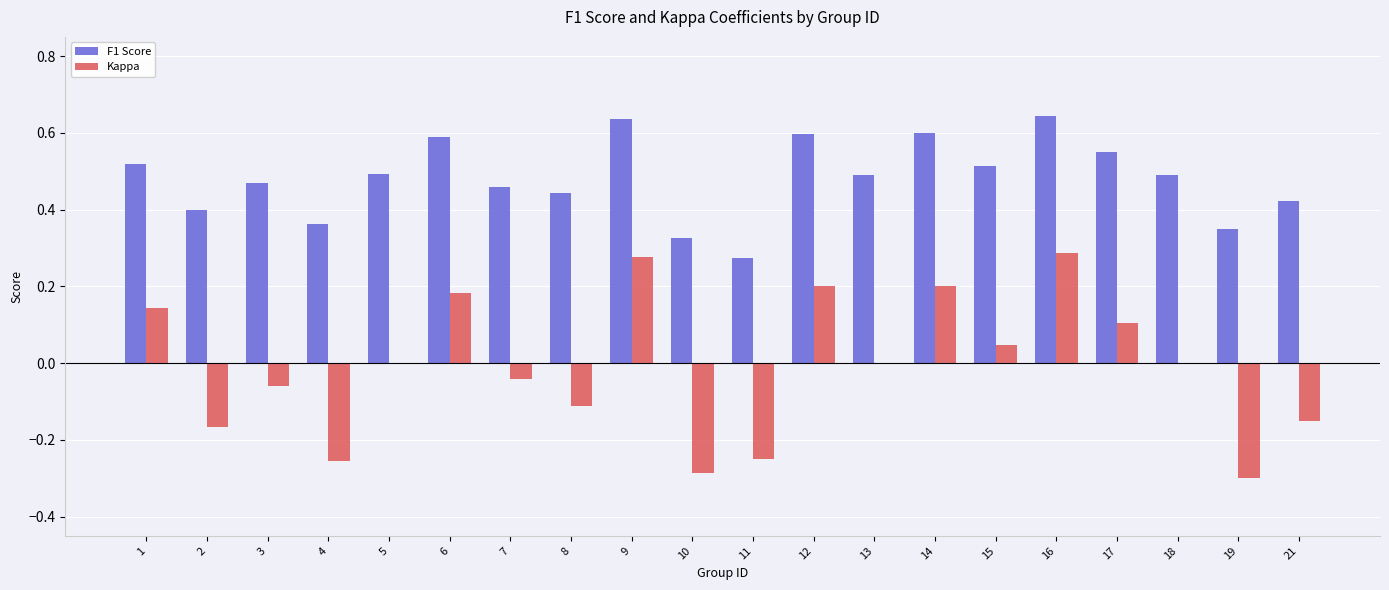

What is the sum of the F1 Score values at 1 and 13?

1.0